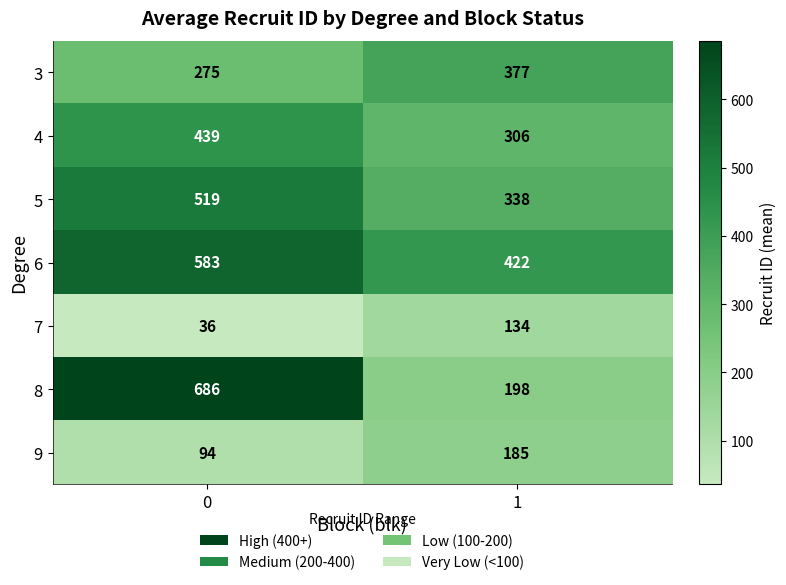

Is it true that 7 equals 134 at 1?

True